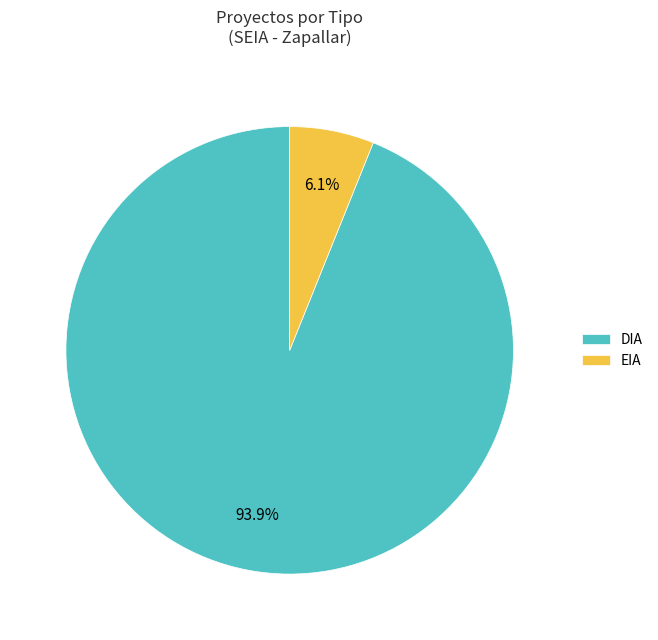

Between EIA and DIA, which is larger?

DIA